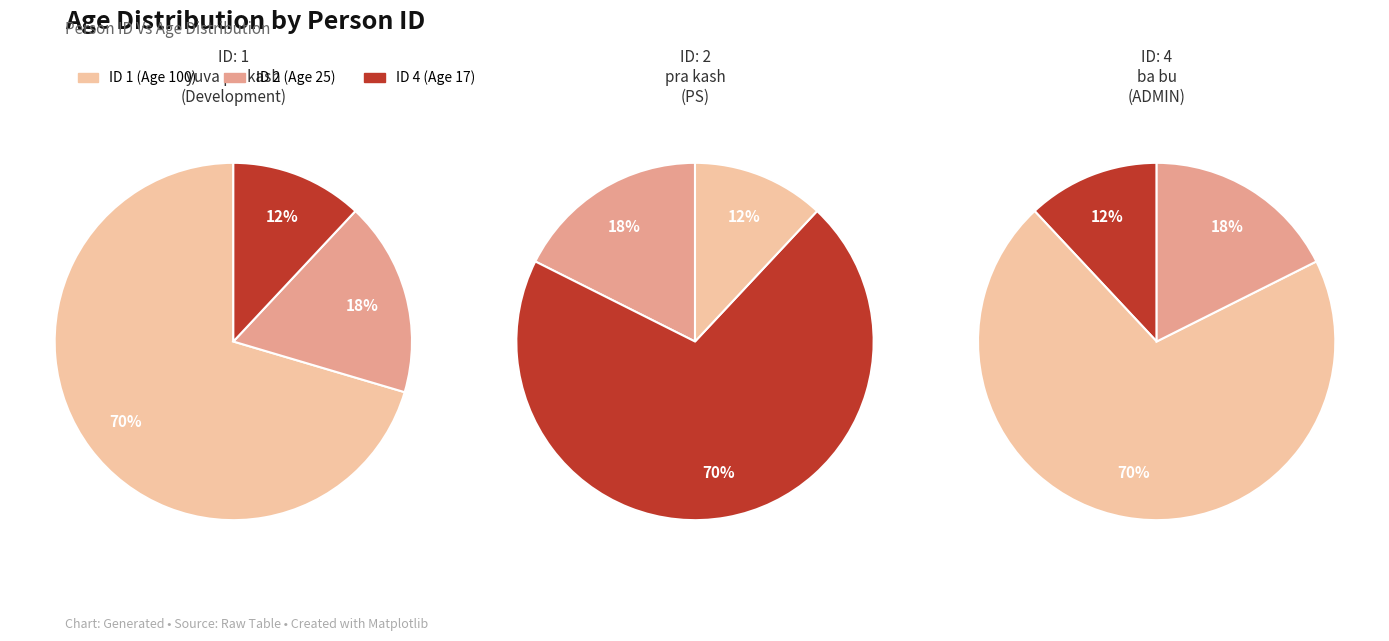

What percentage is the 4 slice, to the nearest percent?

12%